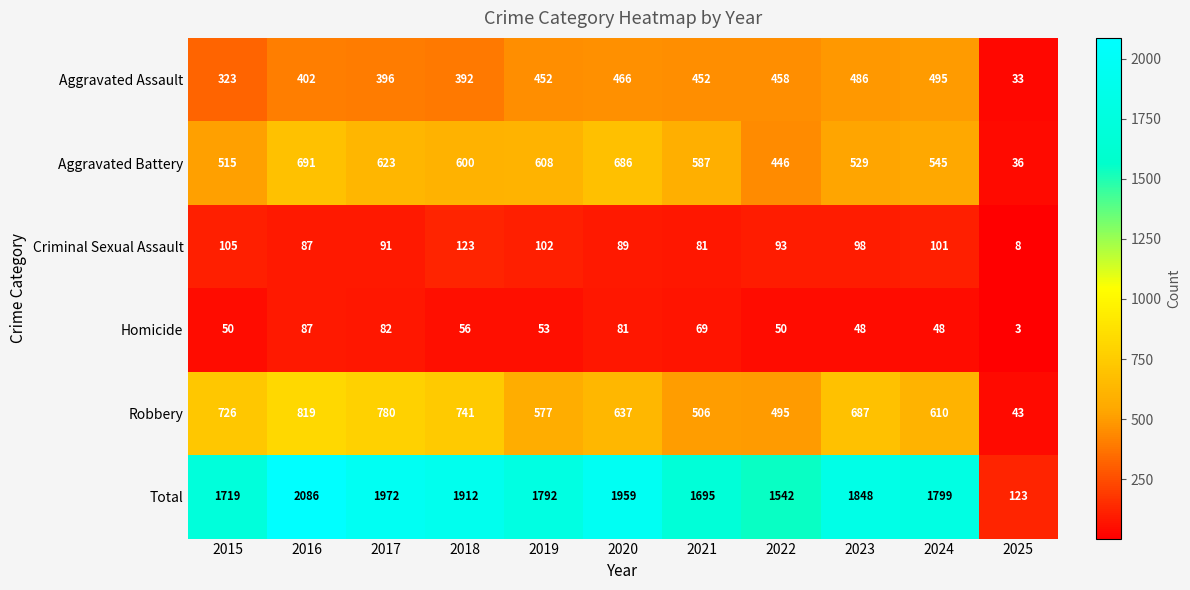

How many data points does each series have?

11